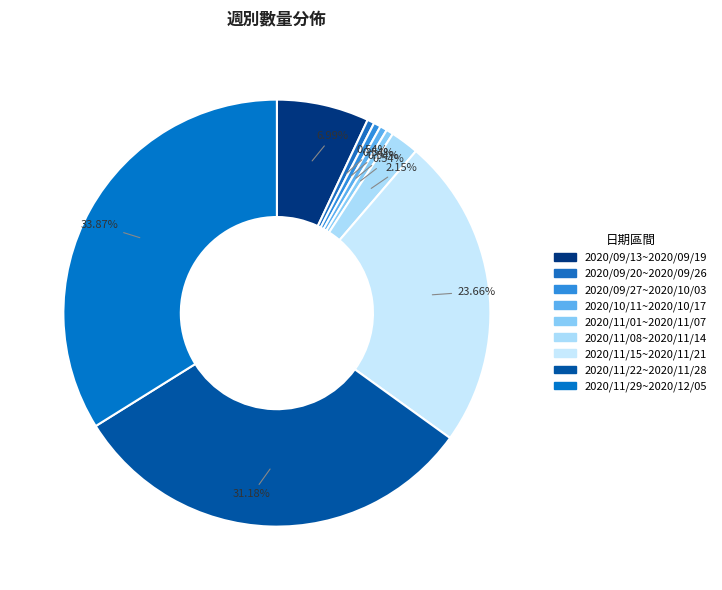

The 2020/10/11~2020/10/17 slice represents 1% of the pie. True or false?

True